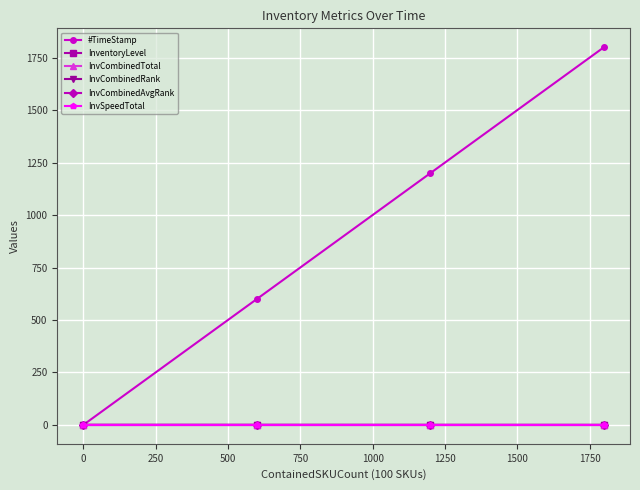

How many lines are shown in the chart?

6